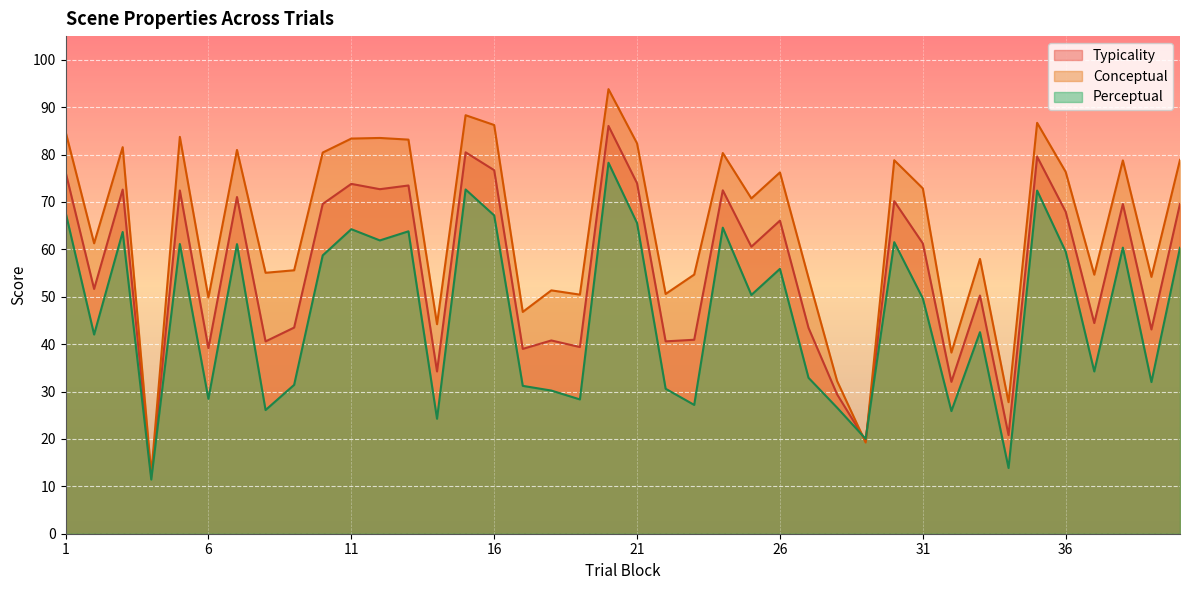

Reading left to right, transcribe all the data shown in this chart.

typicality: 1=76.3	2=51.6	3=72.6	4=12.0	5=72.4	6=39.1	7=71.0	8=40.6	9=43.5	10=69.6	11=73.8	12=72.7	13=73.5	14=34.2	15=80.5	16=76.7	17=39.0	18=40.8	19=39.4	20=86.0	21=74.0	22=40.6	23=40.9	24=72.5	25=60.6	26=66.1	27=43.4	28=29.4	29=19.6	30=70.2	31=61.3	32=32.0	33=50.3	34=20.8	35=79.6	36=67.9	37=44.5	38=69.6	39=43.1	40=69.6
conceptual: 1=84.9	2=61.3	3=81.6	4=12.6	5=83.7	6=49.8	7=81.0	8=55.1	9=55.6	10=80.4	11=83.4	12=83.5	13=83.2	14=44.2	15=88.3	16=86.2	17=46.8	18=51.4	19=50.5	20=93.8	21=82.4	22=50.6	23=54.7	24=80.3	25=70.8	26=76.2	27=54.0	28=32.2	29=19.2	30=78.8	31=72.9	32=38.2	33=58.0	34=27.8	35=86.7	36=76.3	37=54.7	38=78.8	39=54.2	40=78.9
perceptual: 1=67.8	2=42.0	3=63.7	4=11.4	5=61.1	6=28.5	7=61.1	8=26.1	9=31.4	10=58.7	11=64.3	12=61.9	13=63.8	14=24.3	15=72.6	16=67.2	17=31.2	18=30.2	19=28.3	20=78.3	21=65.5	22=30.6	23=27.2	24=64.6	25=50.4	26=55.9	27=32.9	28=26.6	29=20.0	30=61.5	31=49.6	32=25.9	33=42.5	34=13.9	35=72.4	36=59.5	37=34.2	38=60.4	39=32.0	40=60.3